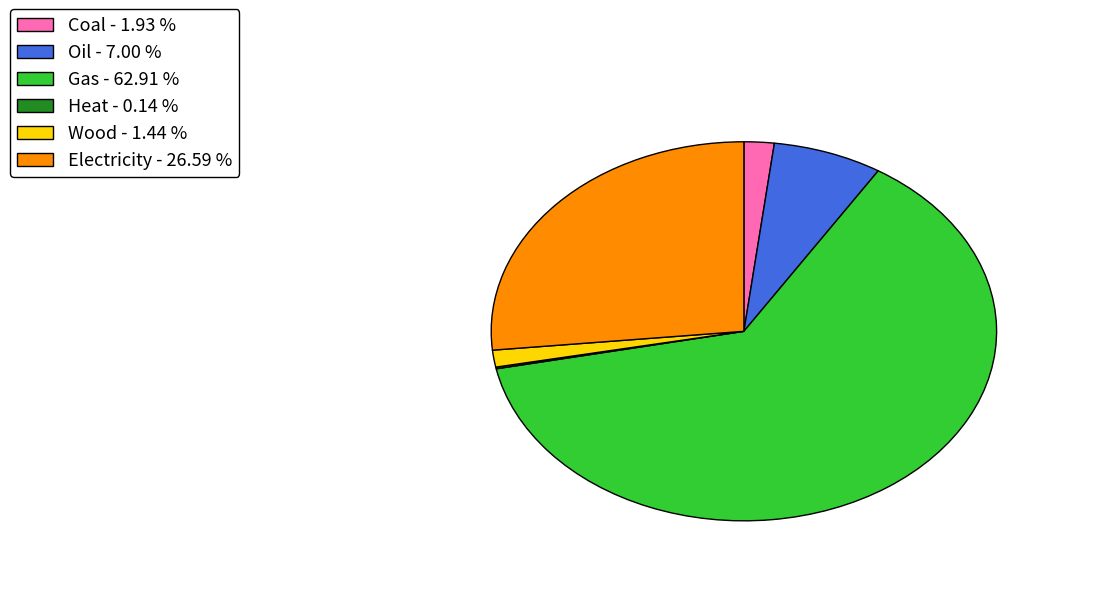

Which slice represents more than half of the pie?

Gas